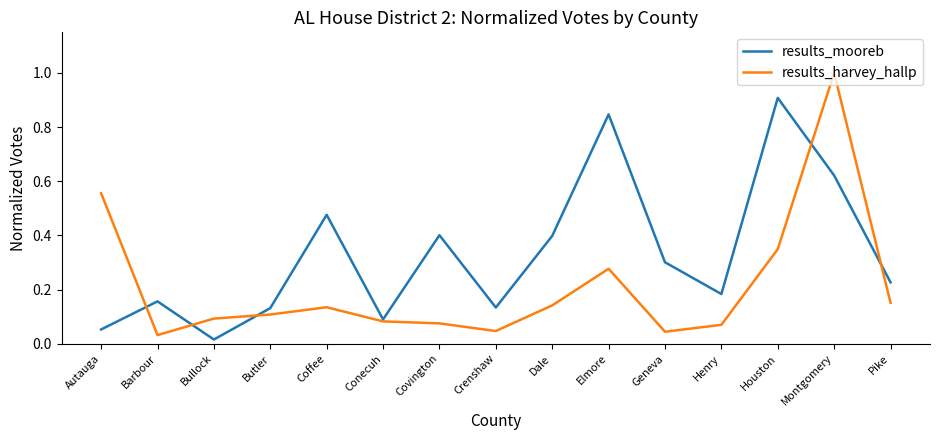

Is it true that results_mooreb equals 1.0 at Montgomery?

False